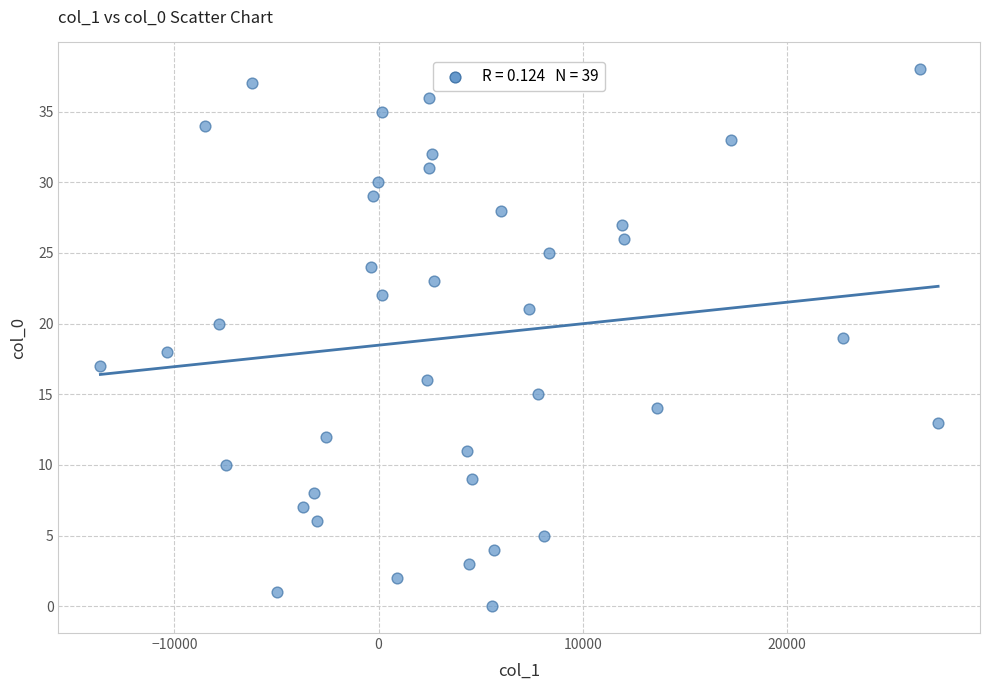

What is the range of Y values (max minus min)?

38